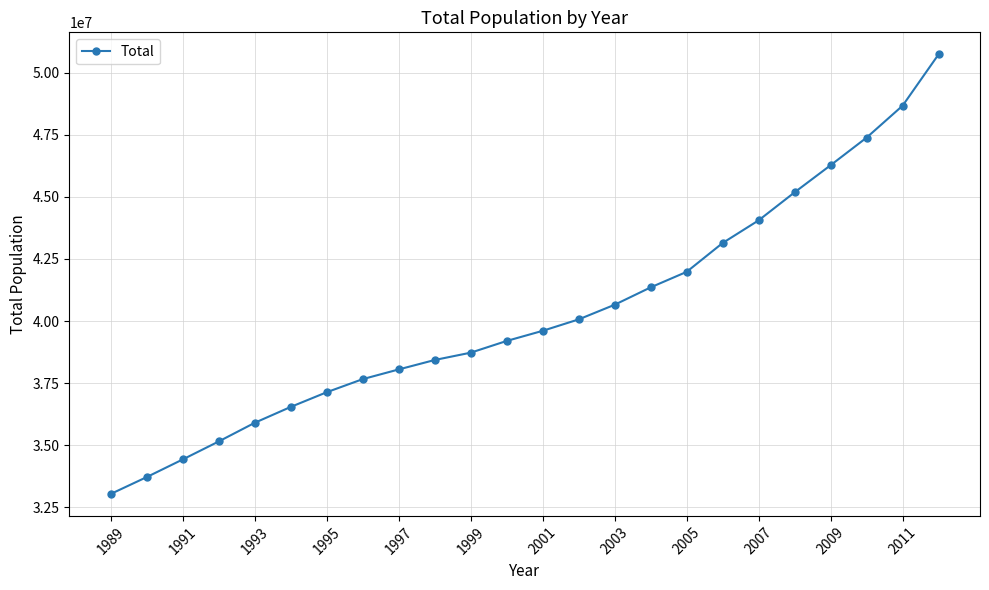

What is the smallest value displayed?

33039977